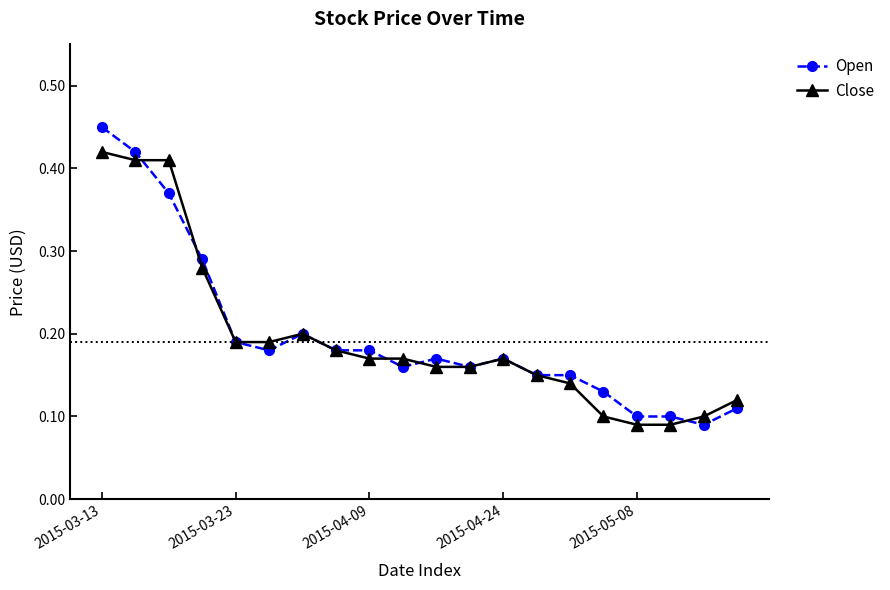

Which series has the widest spread of values?

Open